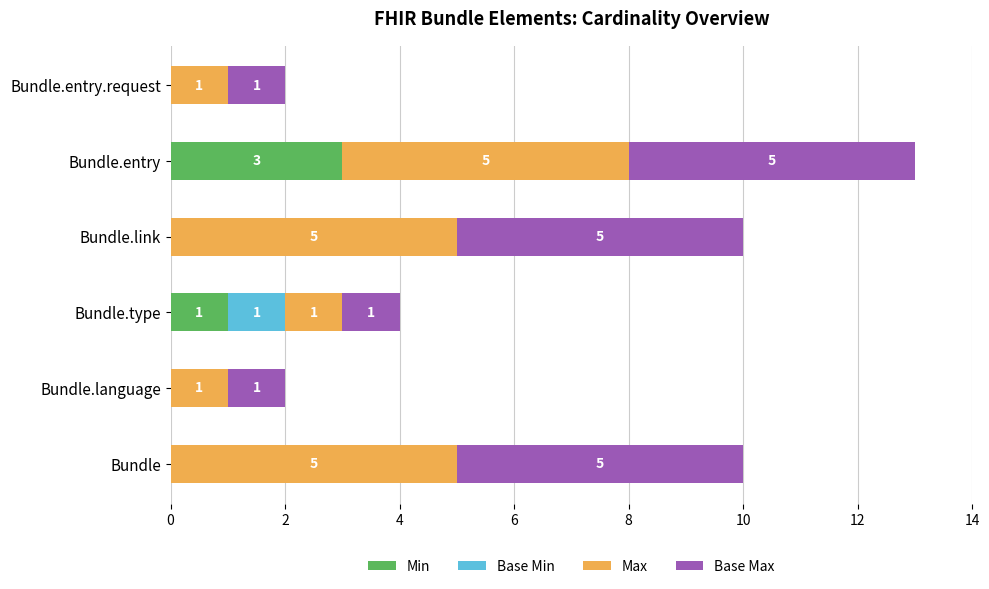

What is the maximum value for Min?

3